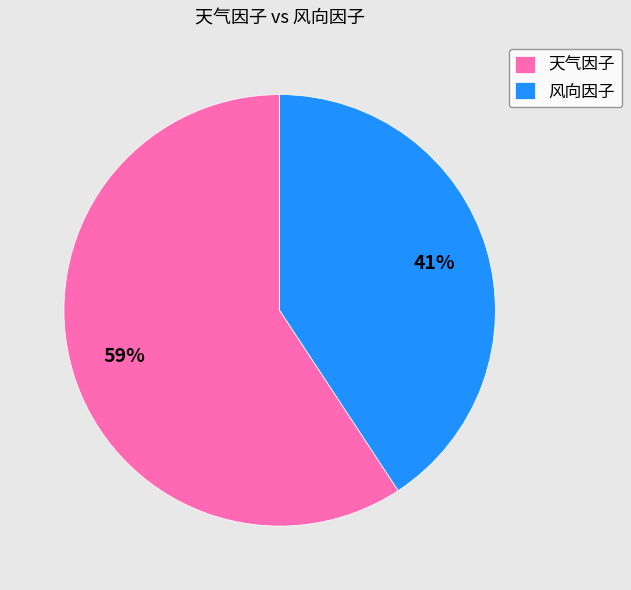

To the nearest percent, what is the combined percentage of 风向因子 and 天气因子?

100%